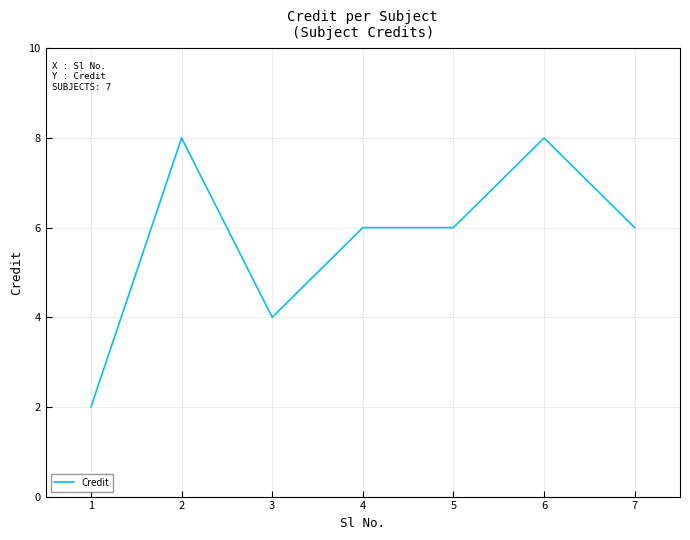

At which category does the data reach its first local peak?

2